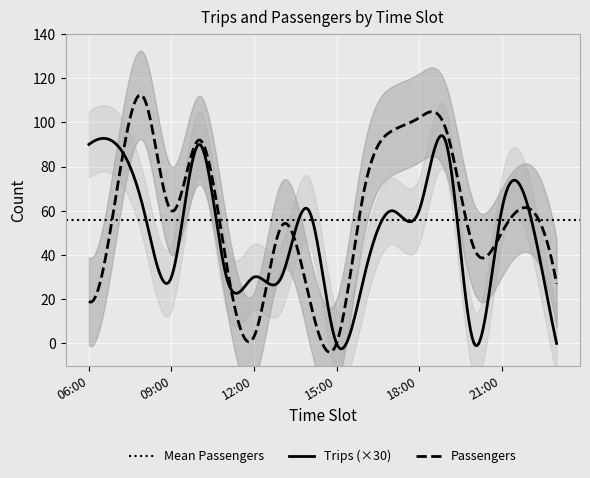

What is the sum of the Trips values at 21:00 and 17:00?

4